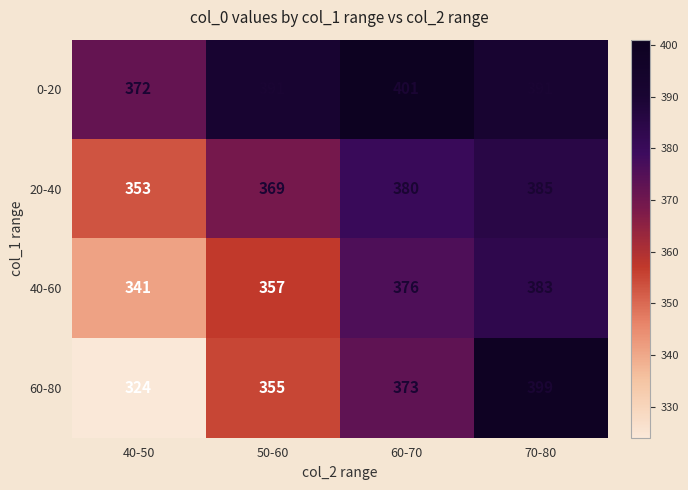

Rank the series at 70-80 from highest to lowest value.

60-80, 0-20, 20-40, 40-60